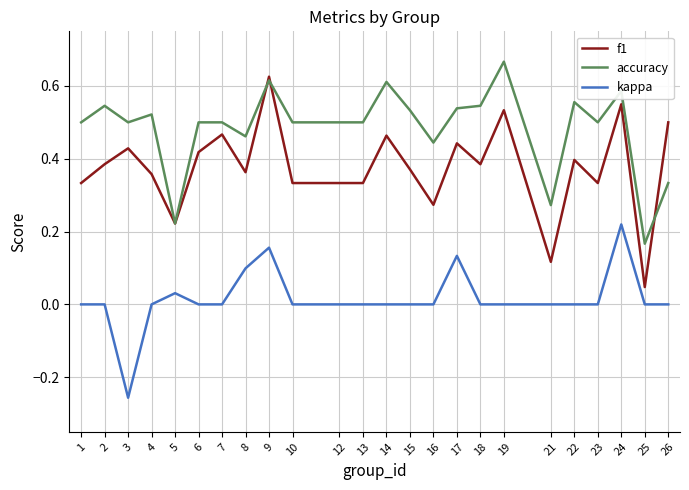

The value of kappa at 13 is -0.3. True or false?

False